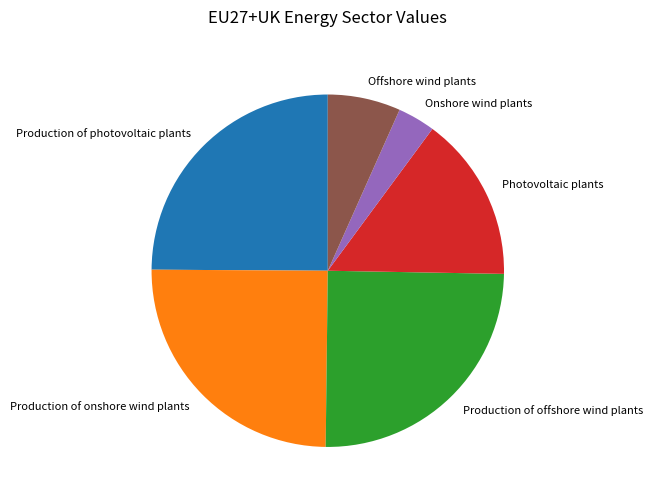

Between Photovoltaic plants and Production of onshore wind plants, which is larger?

Production of onshore wind plants